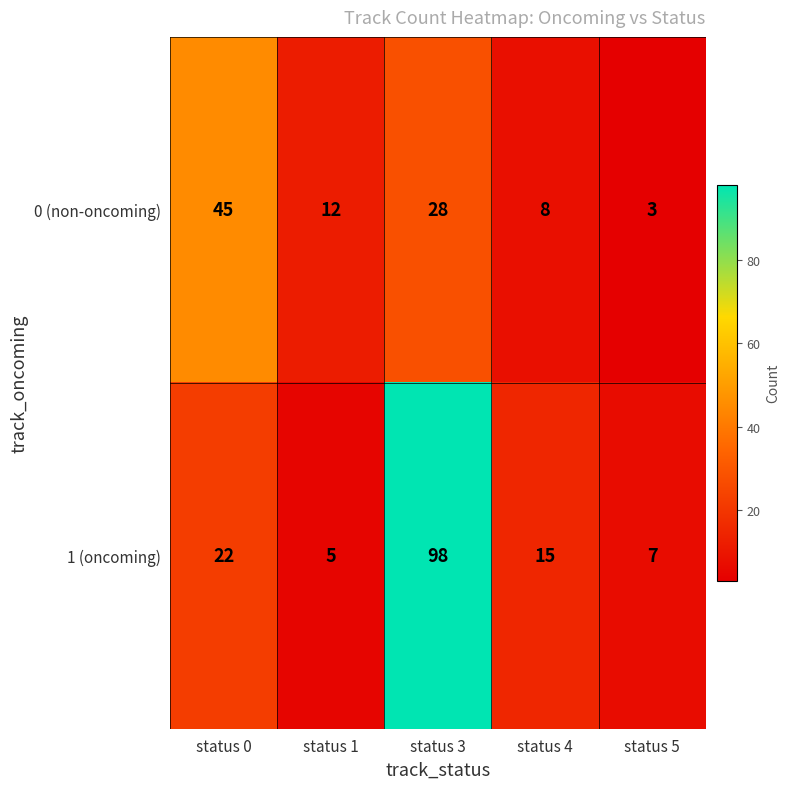

What is the difference between the 0 (non-oncoming) values at status 1 and status 3?

16